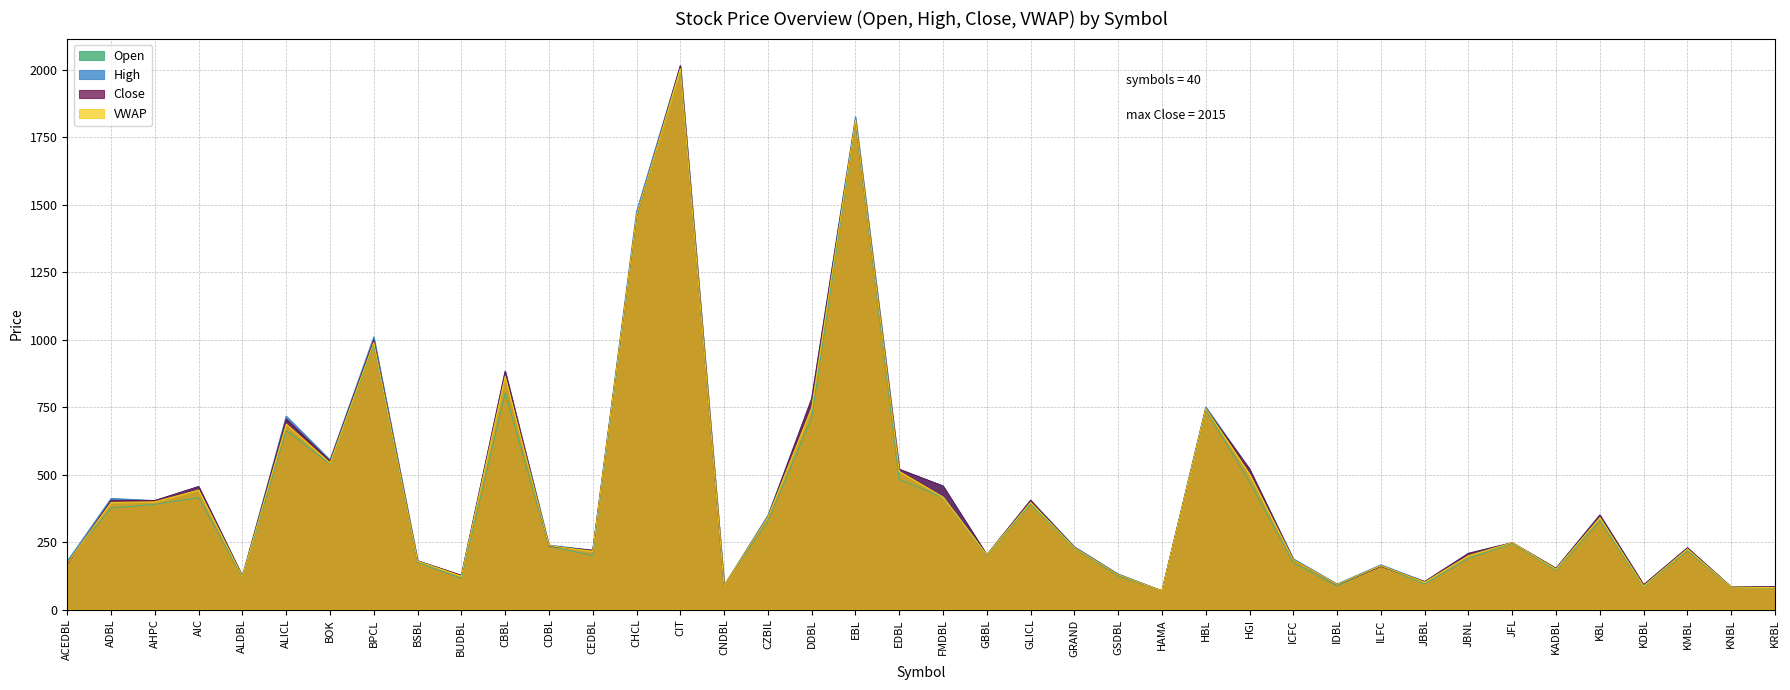

Is the value of Close at JBNL greater than the value of High at CNDBL?

Yes